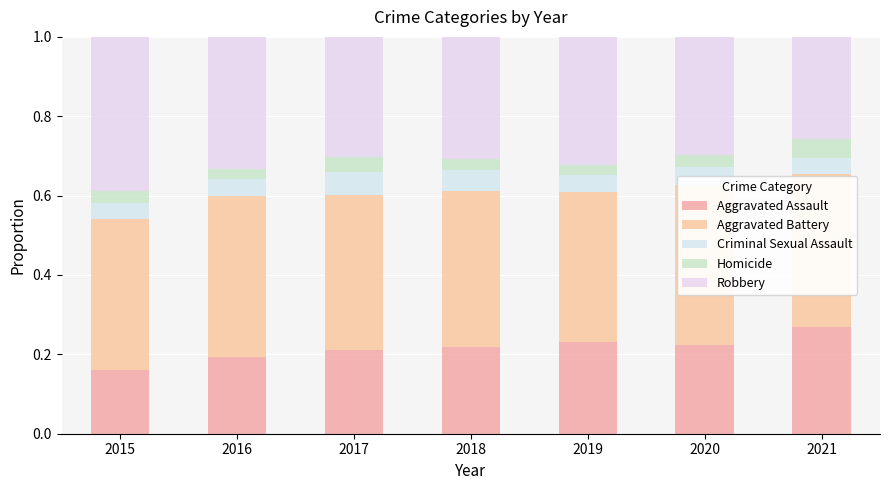

The Aggravated Assault series shows 0.2 at 2017. True or false?

True